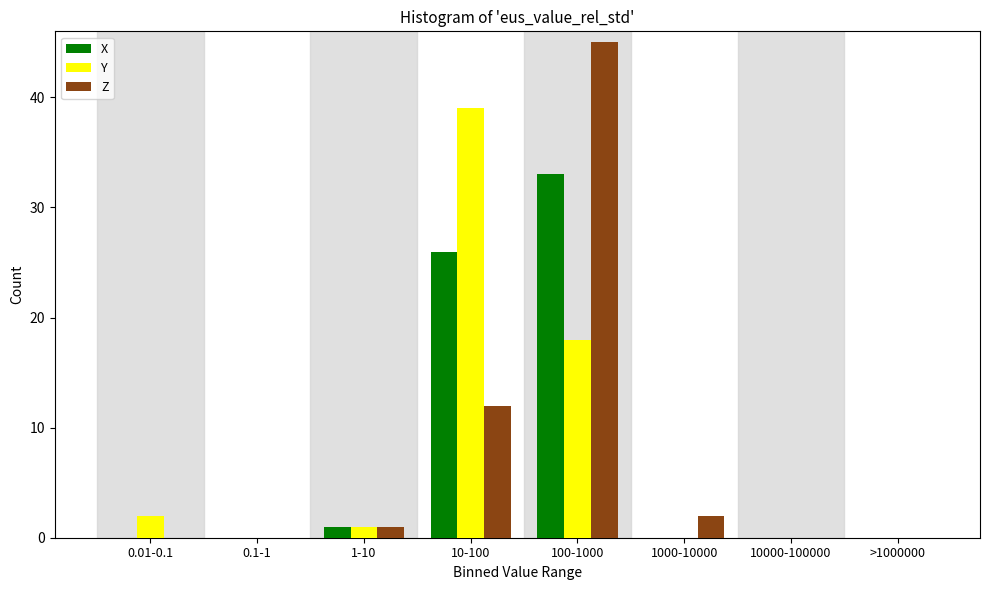

Reading left to right, extract all data points from this chart.

X: 0.01-0.1=0	0.1-1=0	1-10=1	10-100=26	100-1000=33	1000-10000=0	10000-100000=0	>1000000=0
Y: 0.01-0.1=2	0.1-1=0	1-10=1	10-100=39	100-1000=18	1000-10000=0	10000-100000=0	>1000000=0
Z: 0.01-0.1=0	0.1-1=0	1-10=1	10-100=12	100-1000=45	1000-10000=2	10000-100000=0	>1000000=0